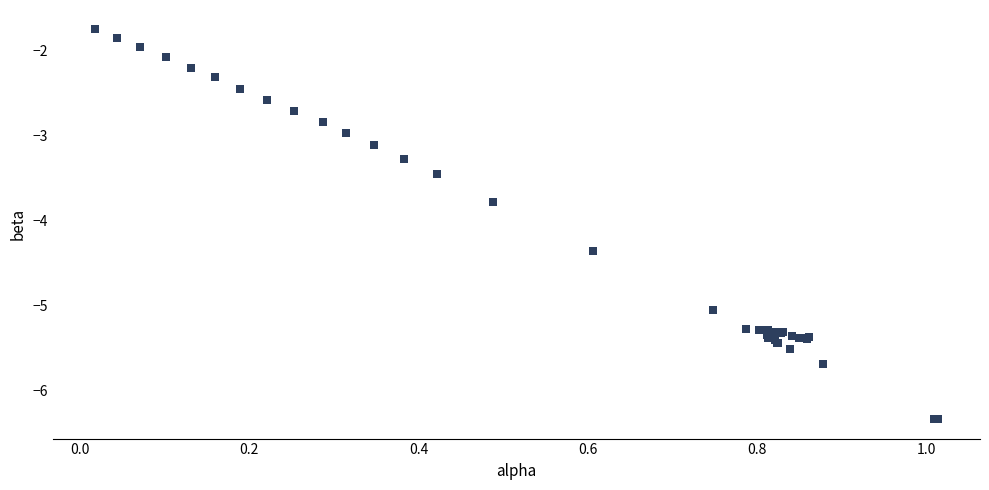

What Y value in the scatter plot is closest to -4?

-3.8